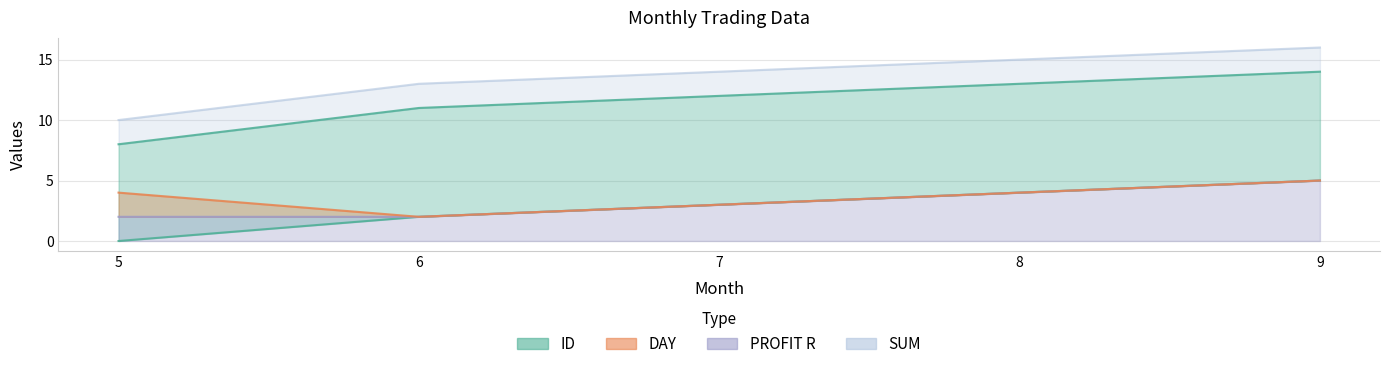

At which category is the sum across all series the highest?

9